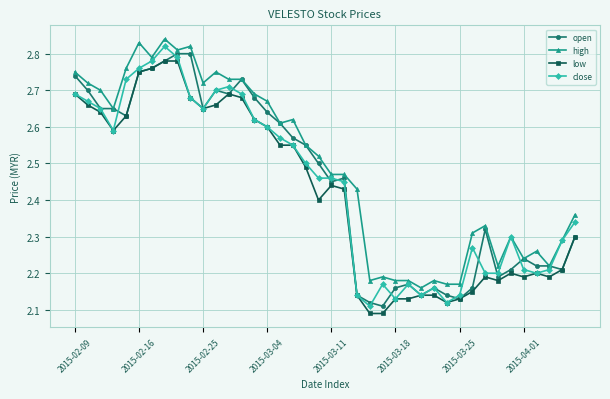

How many open values are between 2 and 3?

40